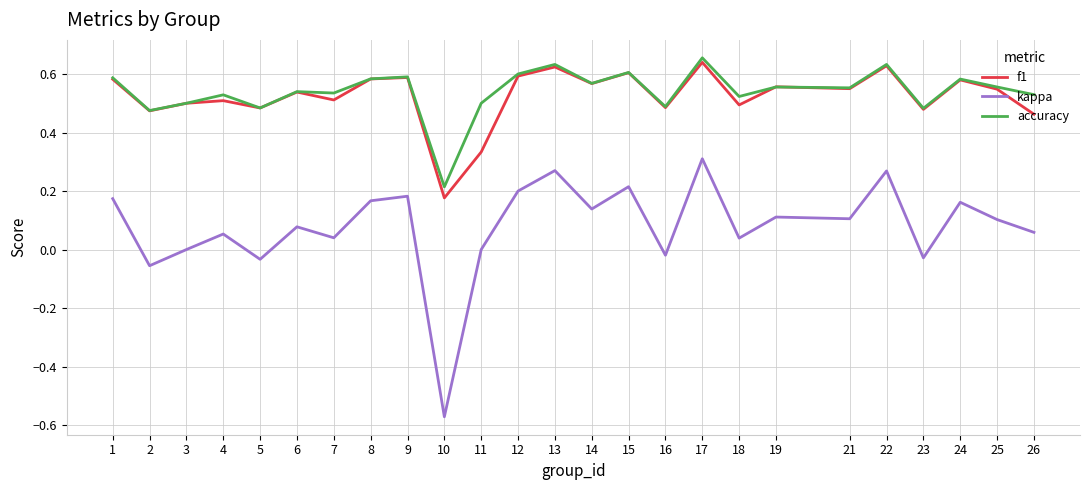

Which series has the largest total across all categories?

accuracy